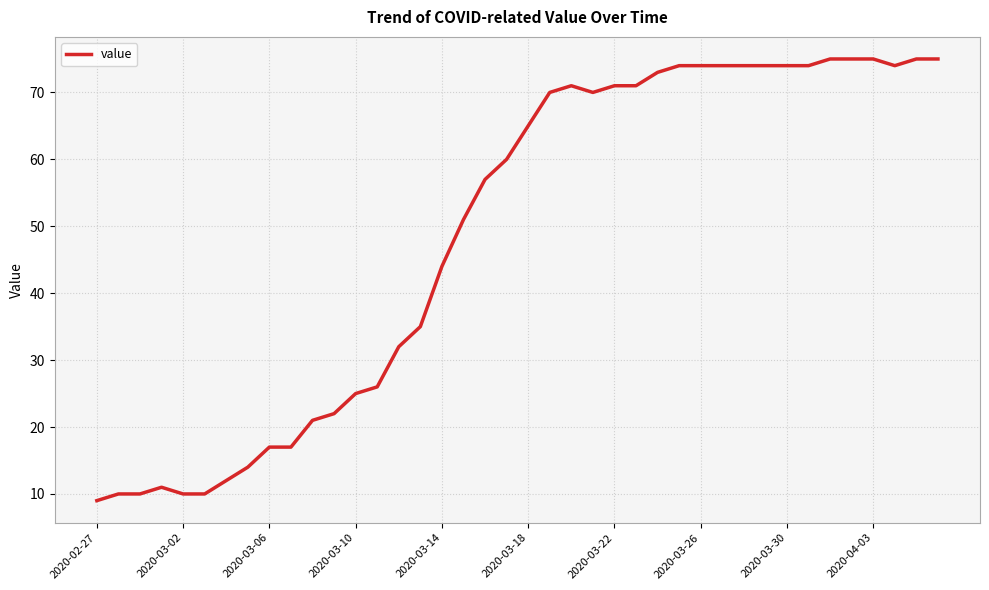

How many lines are shown in the chart?

1